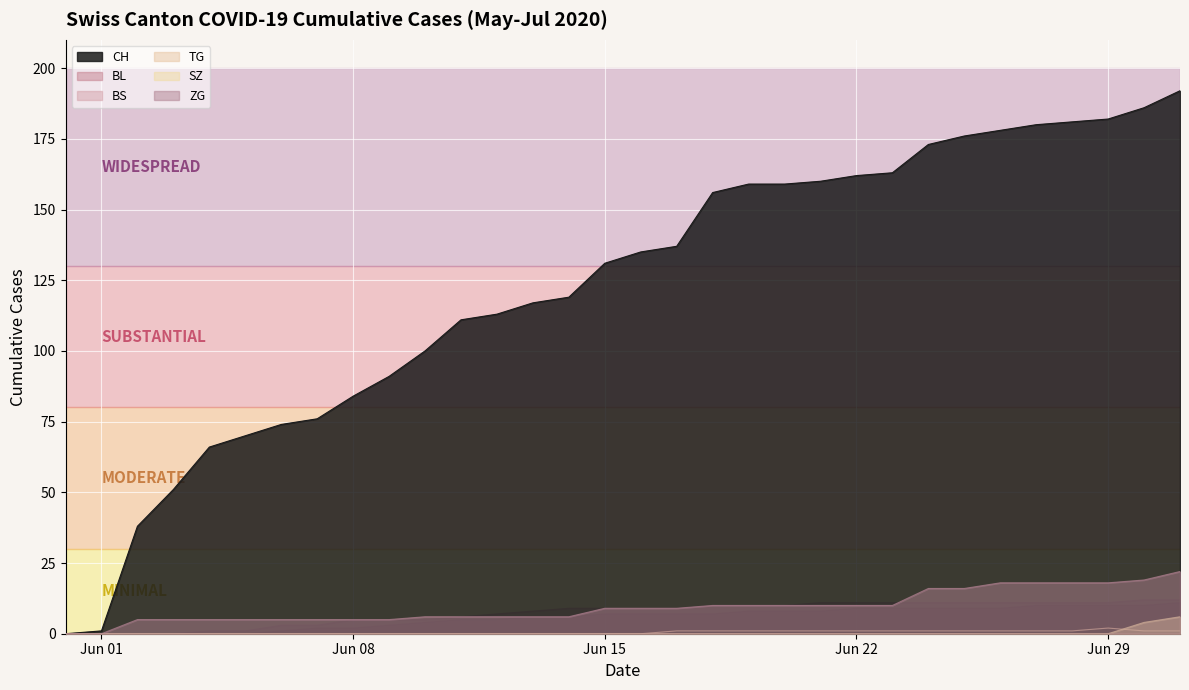

How many data points does each series have?

32